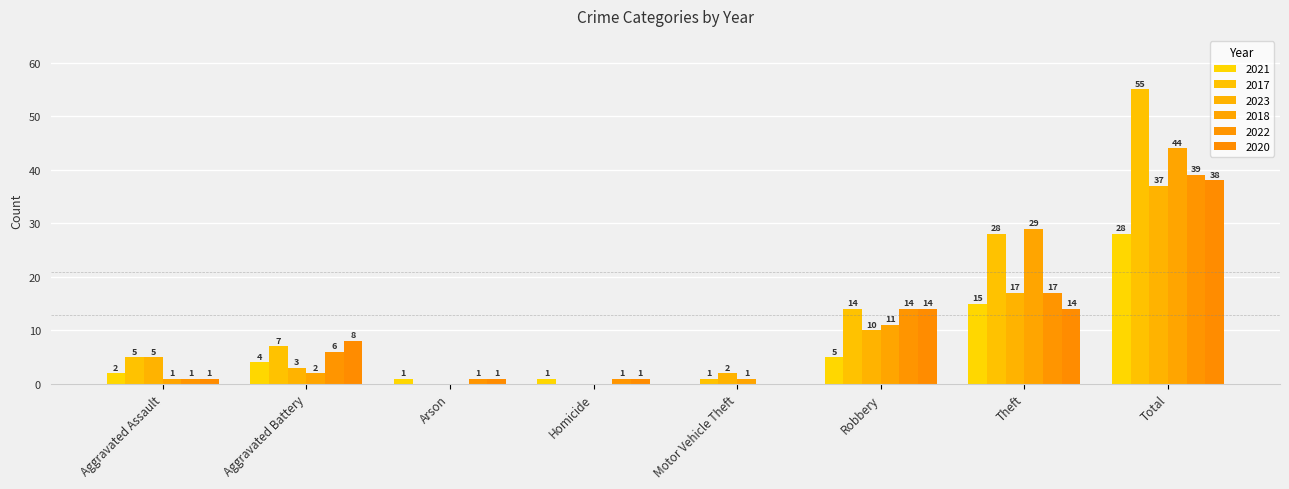

Reading left to right, what are all the values shown in this chart?

2021: 2	4	1	1	0	5	15	28
2017: 5	7	0	0	1	14	28	55
2023: 5	3	0	0	2	10	17	37
2018: 1	2	0	0	1	11	29	44
2022: 1	6	1	1	0	14	17	39
2020: 1	8	1	1	0	14	14	38